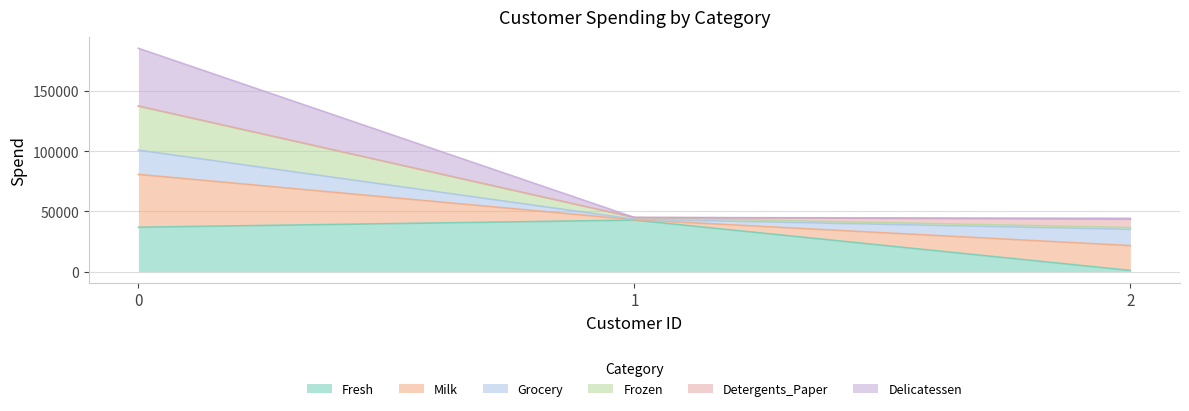

Which label corresponds to the smallest value in the chart?

2